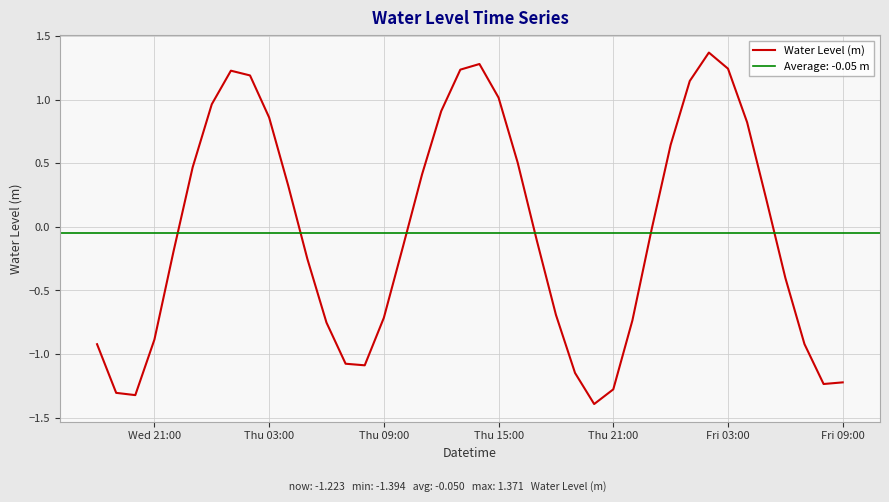

The Water Level (m) series shows -0.4 at Thu 09:00. True or false?

False